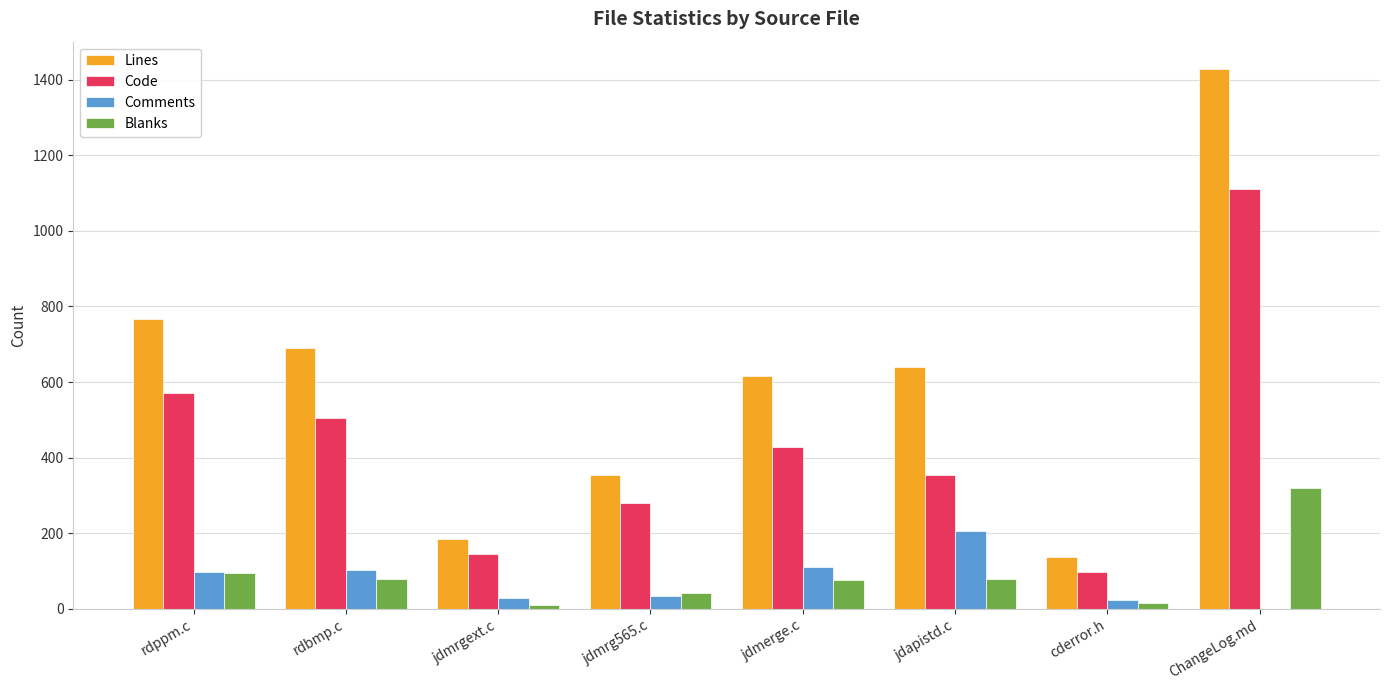

What are all the series names shown in the legend?

Lines, Code, Comments, Blanks